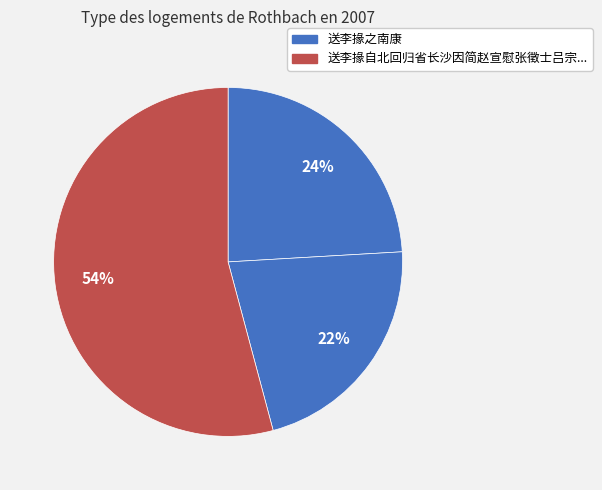

How many segments does this pie chart have?

3